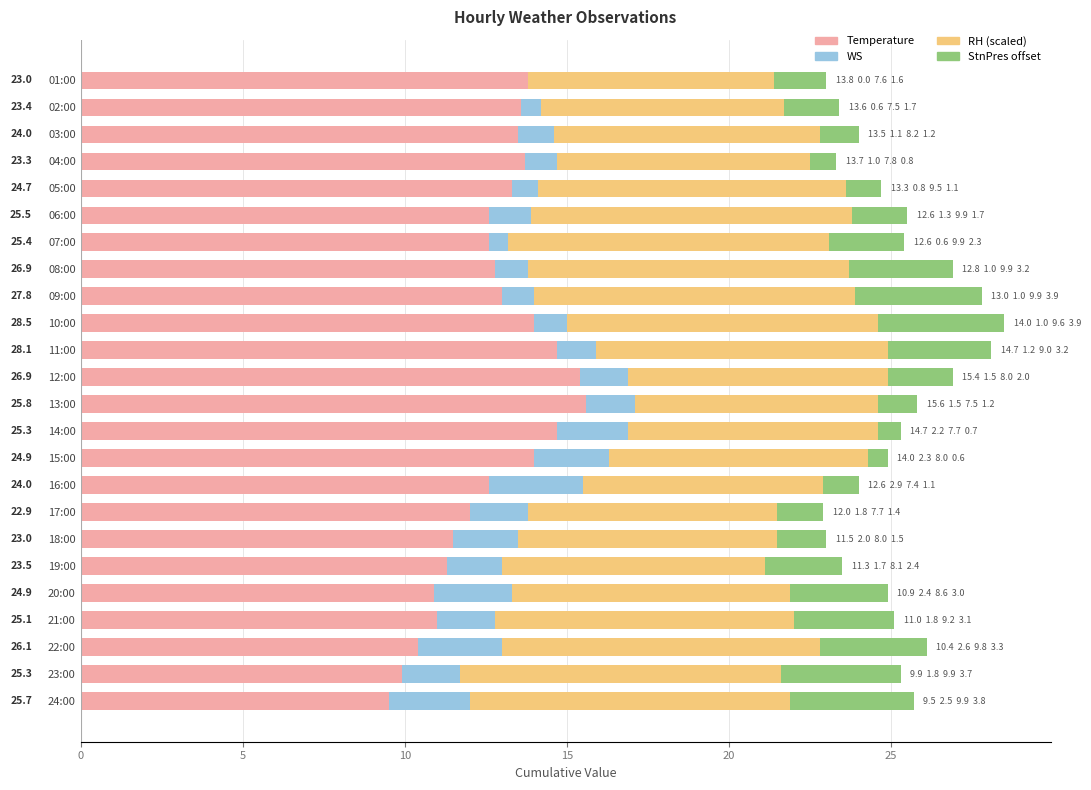

What are all the series names shown in the legend?

Temperature, WS, RH (scaled), StnPres offset